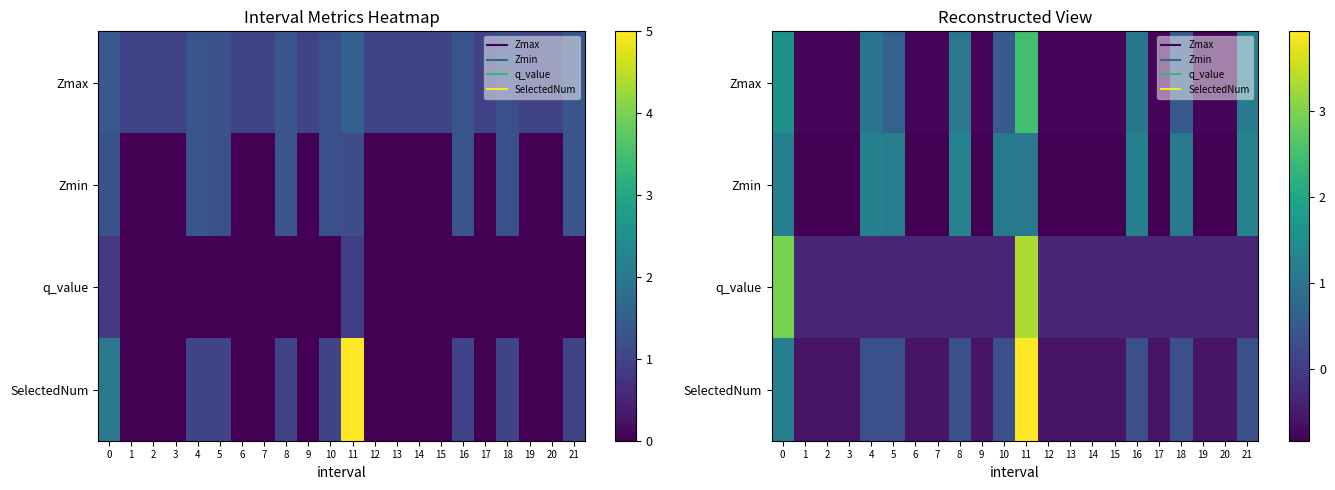

What is the sum of the Zmin values at 5 and 4?

2.4